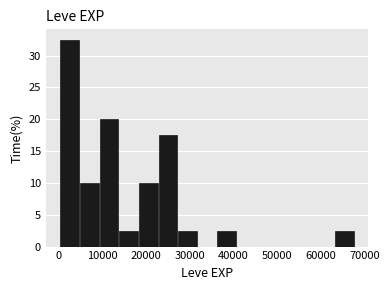

Reading left to right, transcribe this chart: for each bar, give the range it covers on the x-axis and its height. Neither the bar edges nor the heights are printed on the chart, so give them approximately, as read against the axes.

0 to 5000: 32.5
5000 to 9000: 10.0
9000 to 14000: 20.0
14000 to 18000: 2.5
18000 to 23000: 10.0
23000 to 27000: 17.5
27000 to 32000: 2.5
32000 to 36000: 0
36000 to 41000: 2.5
41000 to 45000: 0
45000 to 50000: 0
50000 to 54000: 0
54000 to 59000: 0
59000 to 63000: 0
63000 to 68000: 2.5